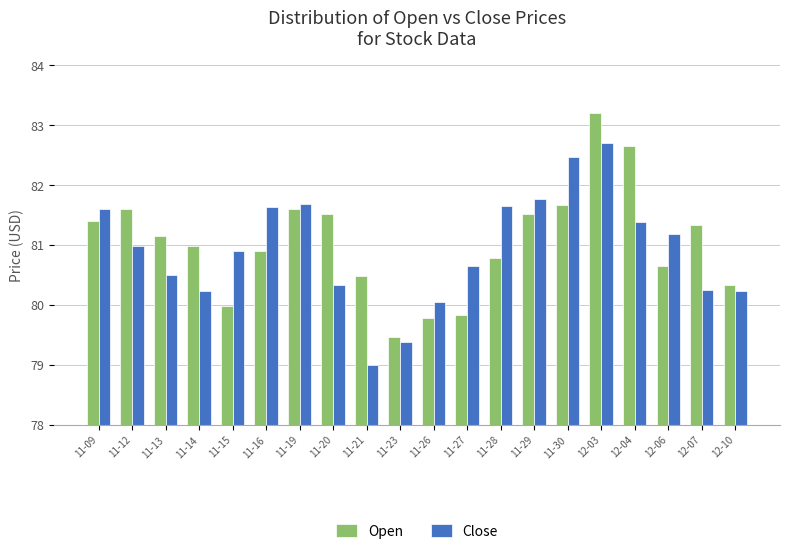

True or false: Close has a value of 106.3 at 11-09.

False